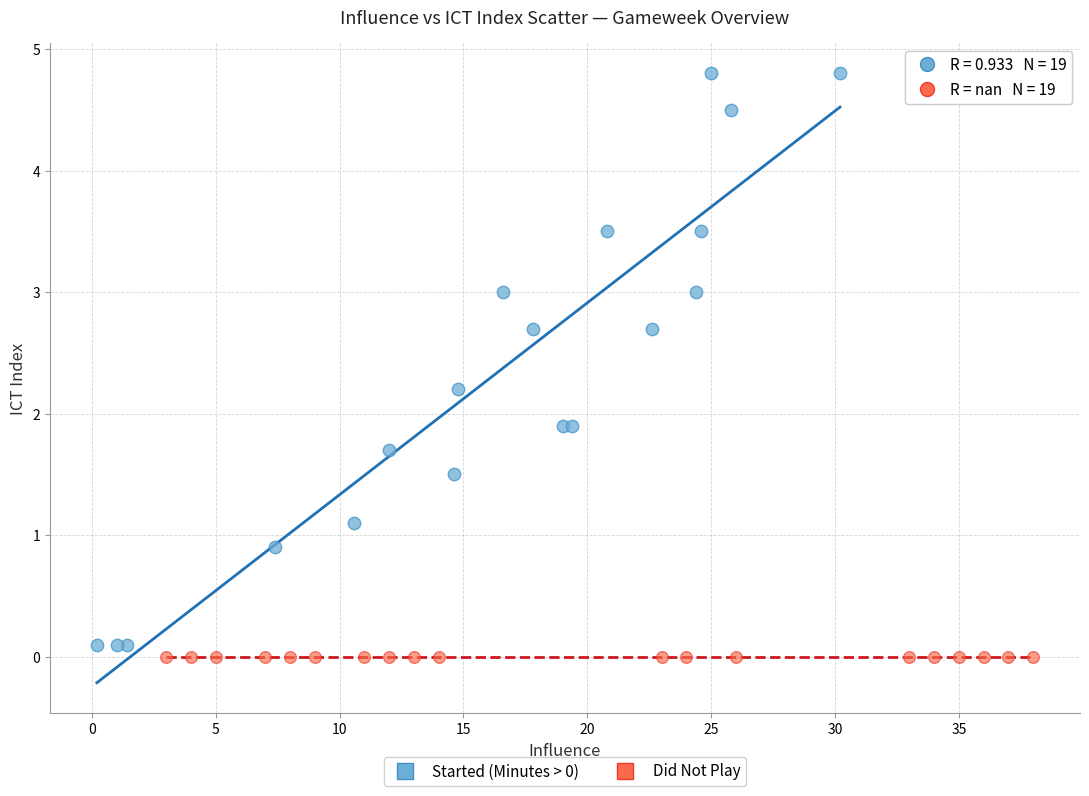

Which series contains the highest Y value?

Started (Minutes > 0)